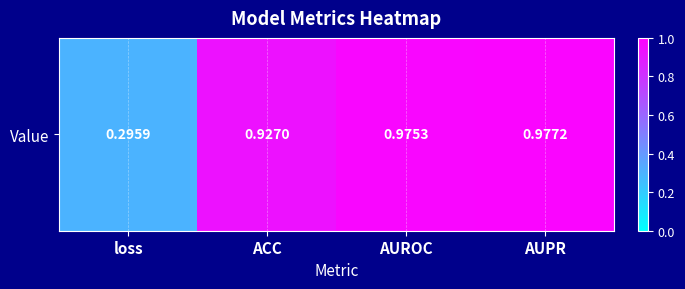

Reading left to right, list all the values displayed in this chart.

0.3	0.9	1.0	1.0